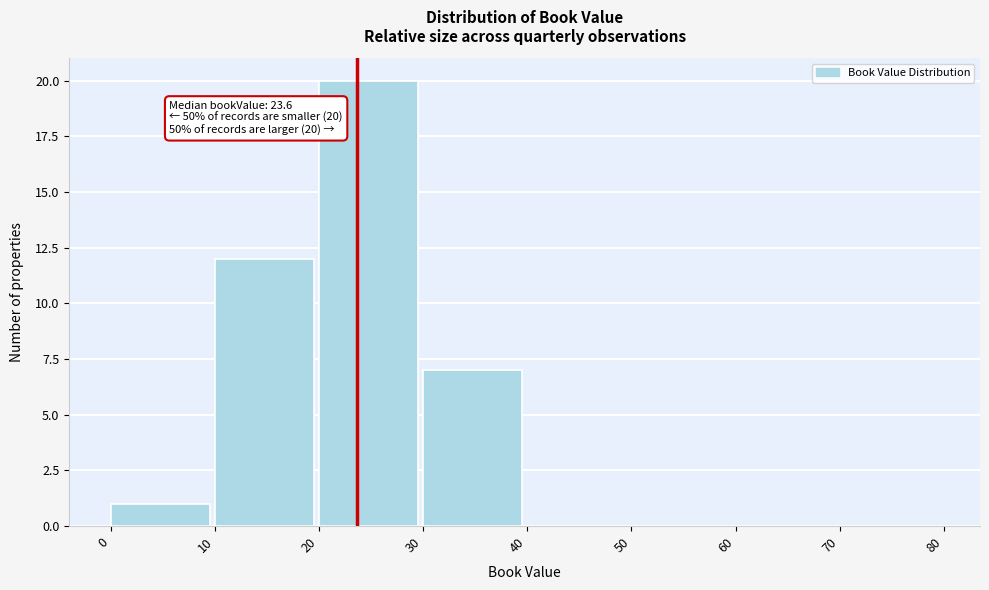

Over which range of the x-axis is the bar tallest?

20 to 30